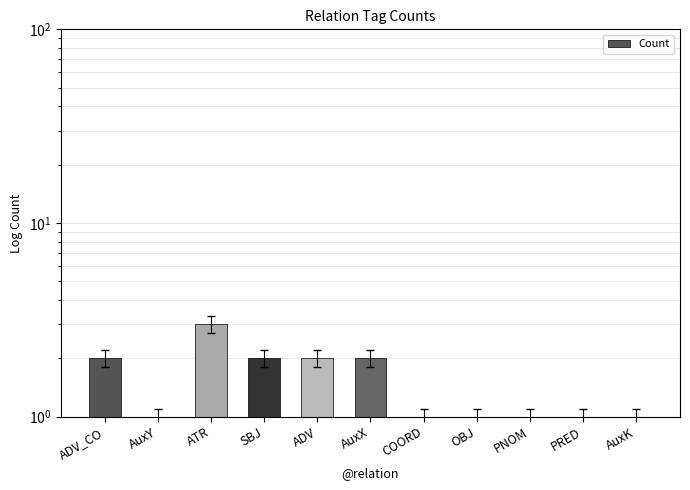

Between ATR and AuxY, which is larger?

ATR